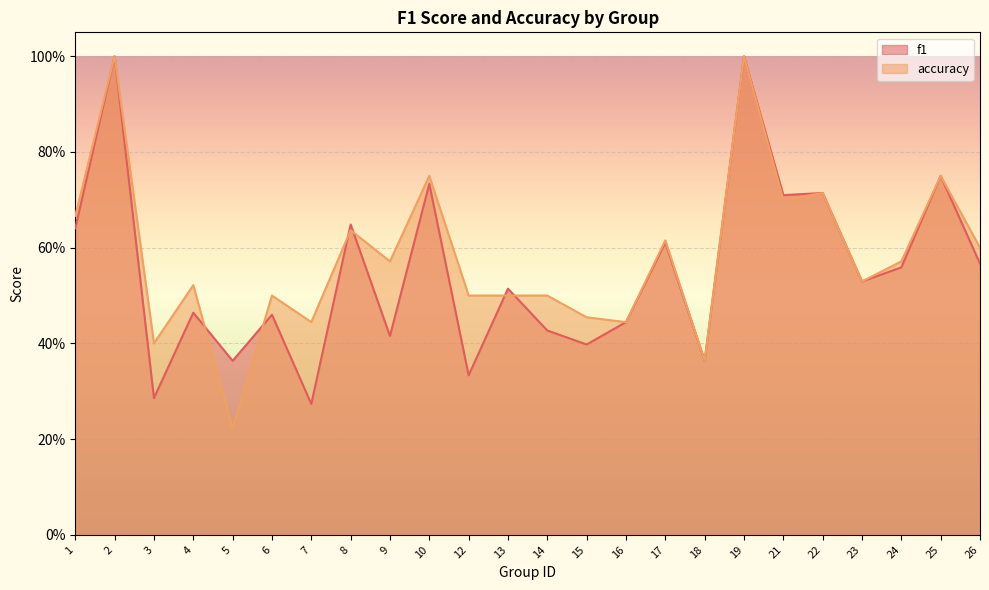

At how many categories does at least one series exceed 0?

24